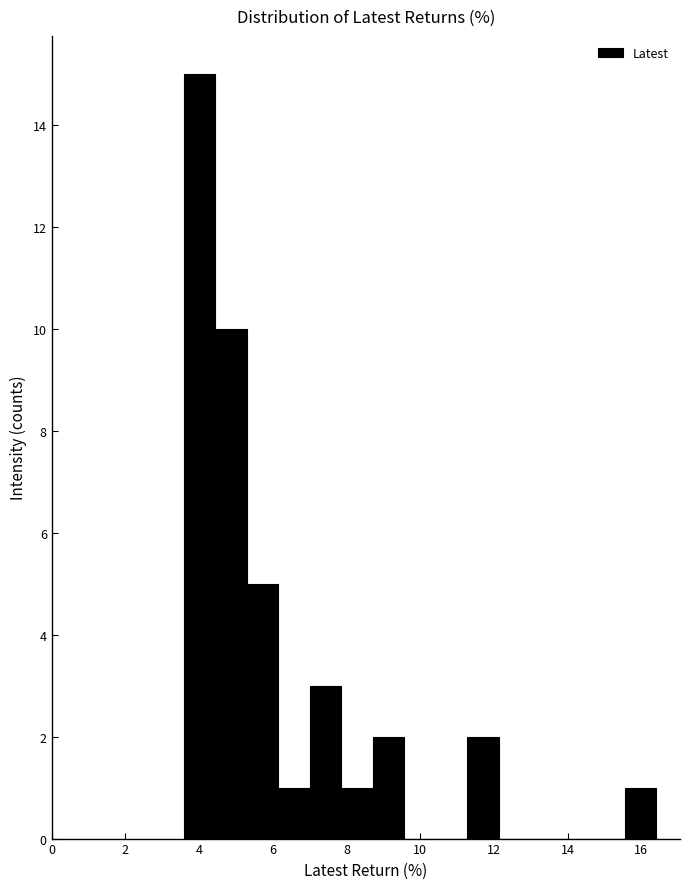

Reading left to right, list every bar in this chart as the range it spans on the x-axis followed by its height. Neither the bar edges nor the heights are printed on the chart, so give them approximately, as read against the axes.

3.6 to 4.4: 15
4.4 to 5.2: 10
5.2 to 6.2: 5
6.2 to 7.0: 1
7.0 to 7.8: 3
7.8 to 8.8: 1
8.8 to 9.6: 2
9.6 to 10.4: 0
10.4 to 11.2: 0
11.2 to 12.2: 2
12.2 to 13.0: 0
13.0 to 13.8: 0
13.8 to 14.8: 0
14.8 to 15.6: 0
15.6 to 16.4: 1